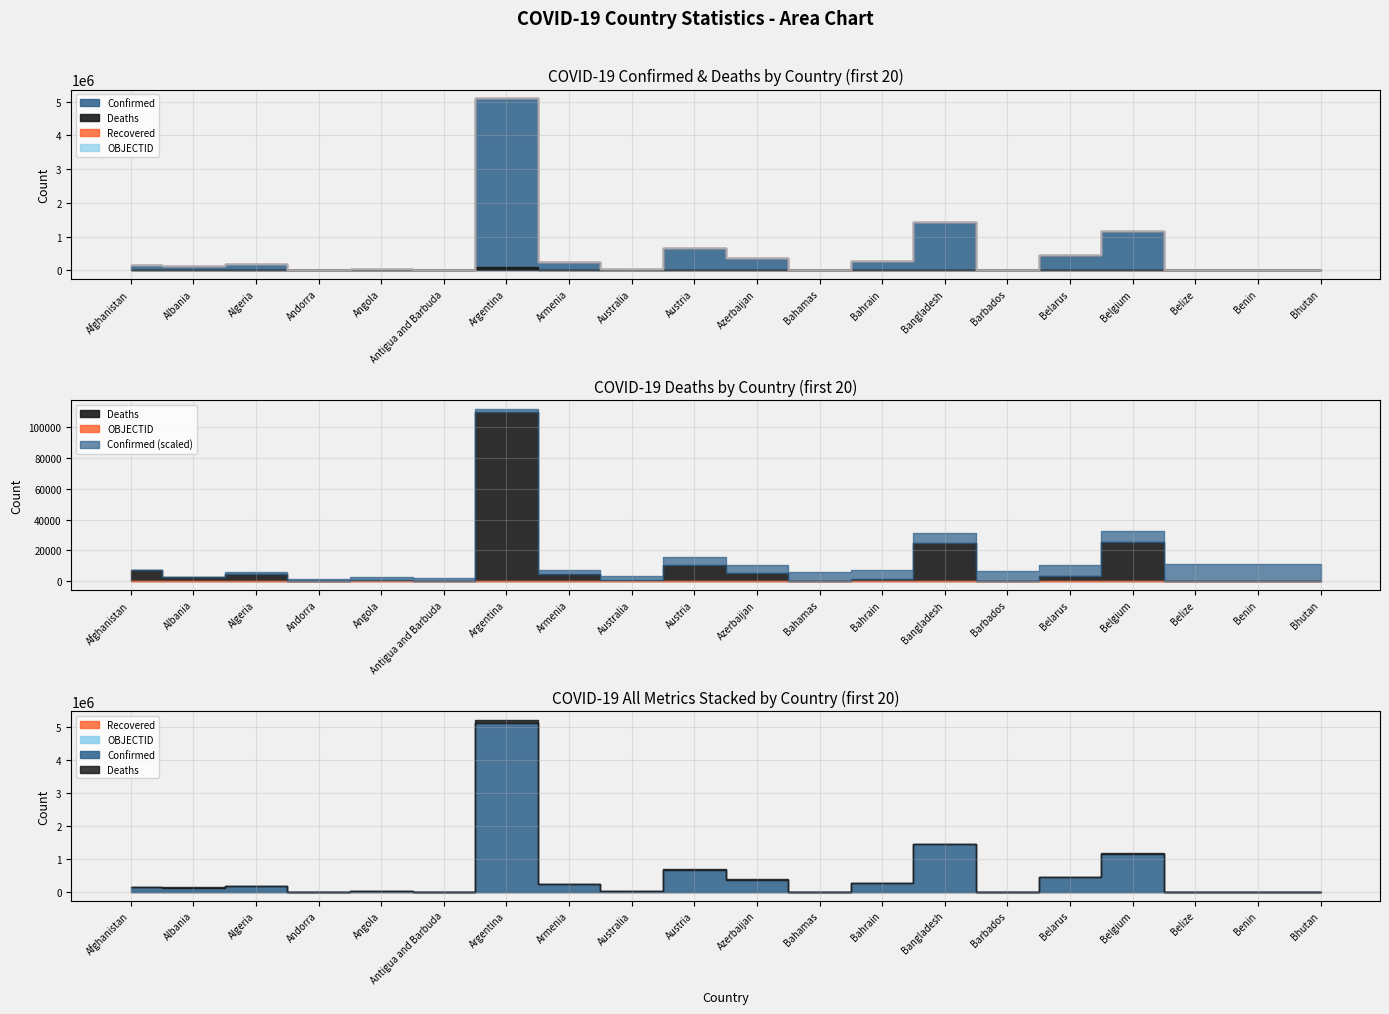

The value of Deaths at Bhutan is 3. True or false?

True